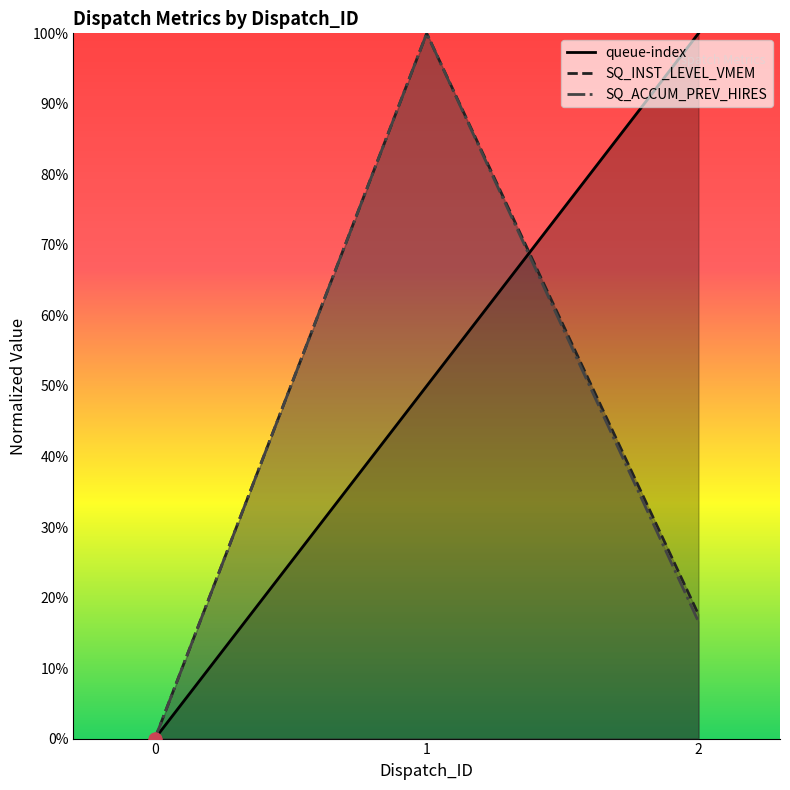

Which series has the largest total across all categories?

queue-index